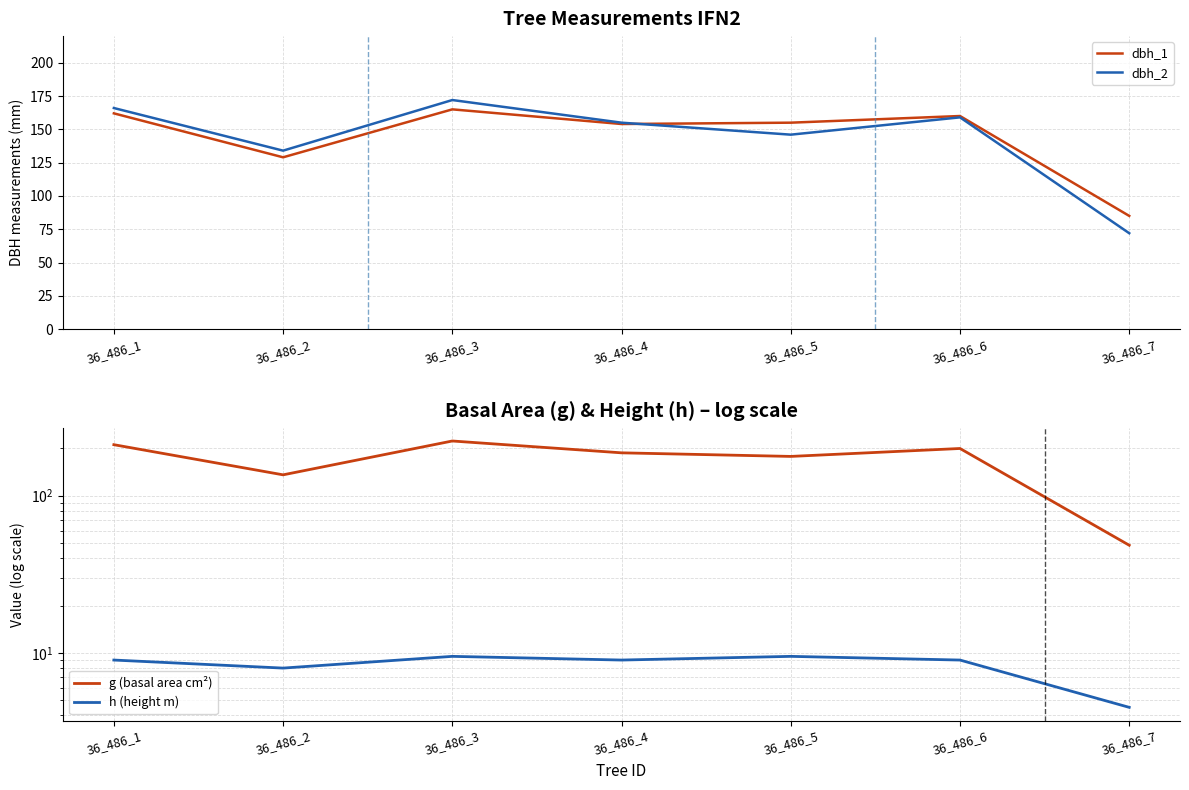

True or false: g (basal area cm²) and dbh_2 intersect in this chart.

True